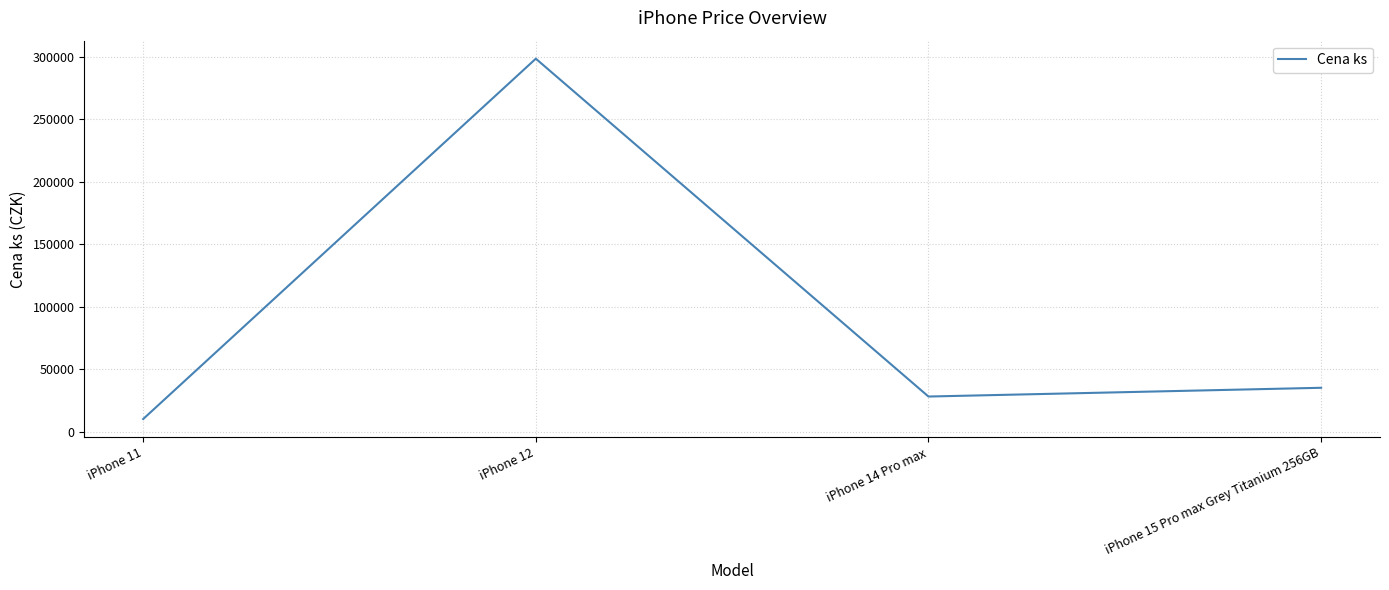

What is the difference between the maximum and minimum values?

288302